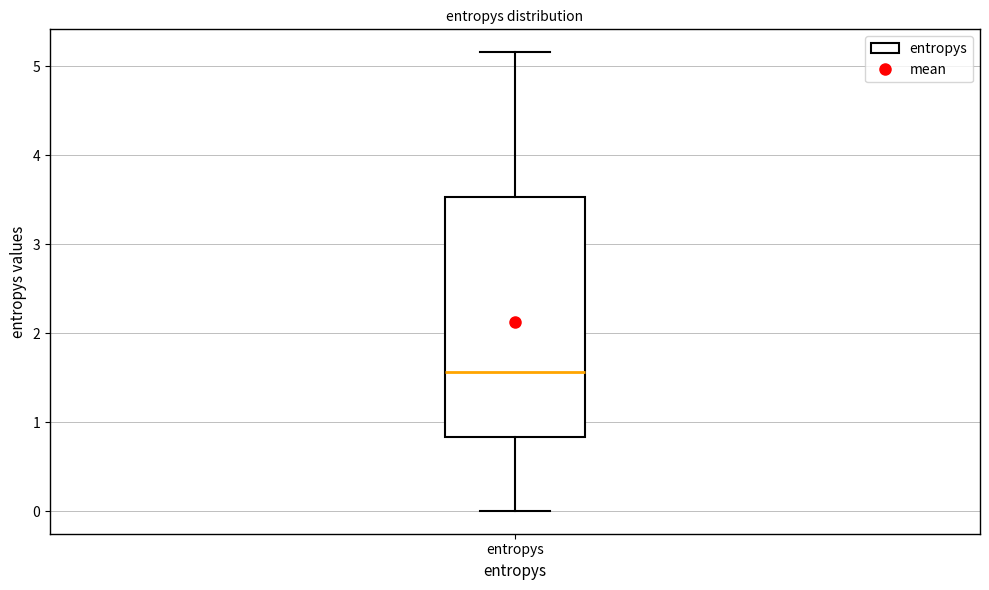

Read this box plot against the y-axis: the position of the median line, the range covered by the box, and the ends of both whiskers. The values are not printed on the chart, so give them approximately, as read against the axis.

median 1.6, box 0.8 to 3.5, whiskers 0.0 to 5.2